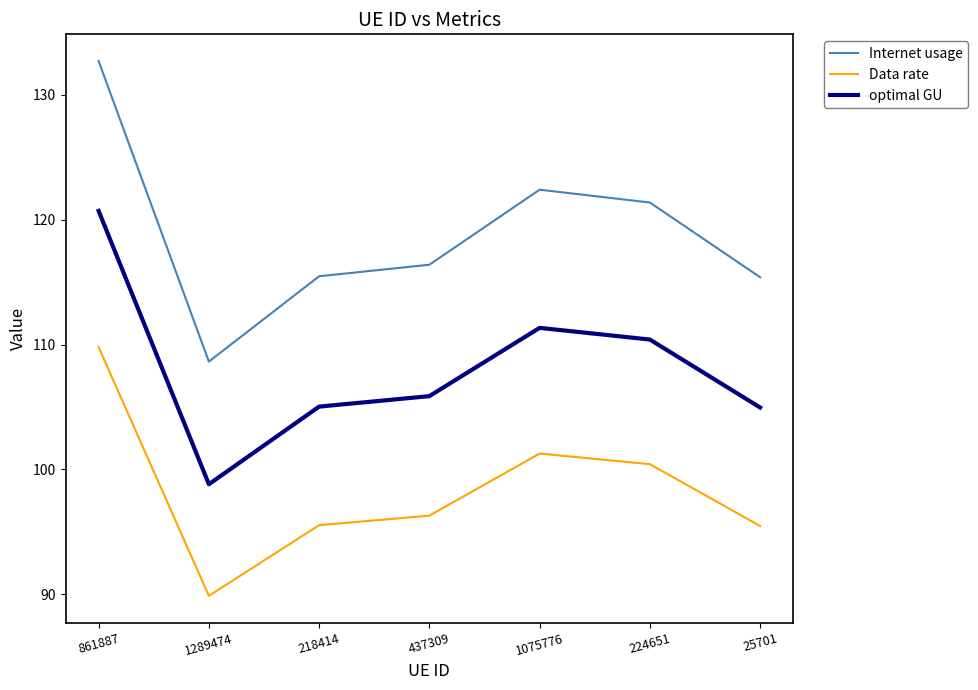

At how many categories does at least one series exceed 110?

6